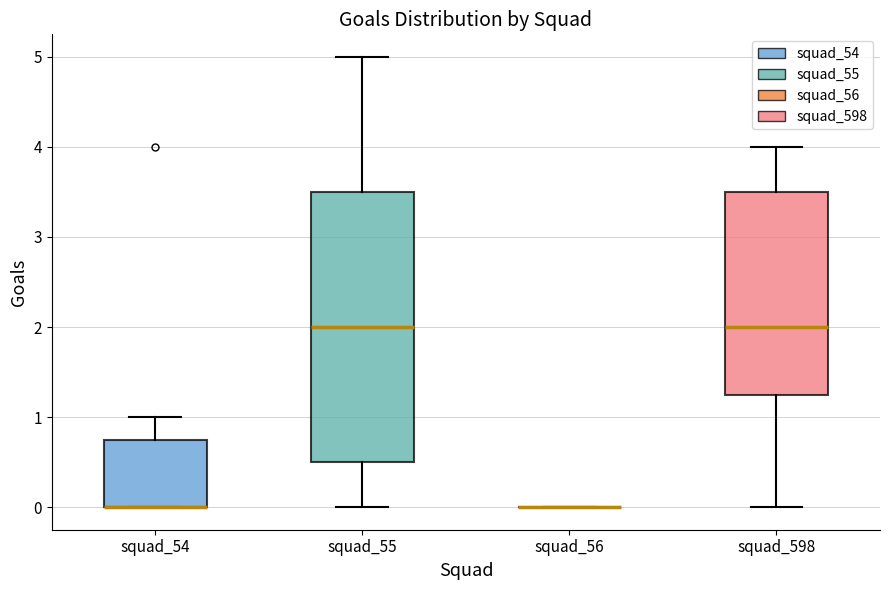

Reading left to right, transcribe this box plot: for each box, give where its median line is, the range the box spans, and where its two whiskers end, as read against the y-axis. The values are not printed on the chart, so give them approximately, as read against the axis.

squad_54: median 0.0 (drawn on the box's lower edge), box 0.0 to 0.8, whiskers 0.0 to 1.0
squad_55: median 2.0, box 0.5 to 3.5, whiskers 0.0 to 5.0
squad_56: box collapsed to a line at 0.0, whiskers 0.0 to 0.0
squad_598: median 2.0, box 1.3 to 3.5, whiskers 0.0 to 4.0